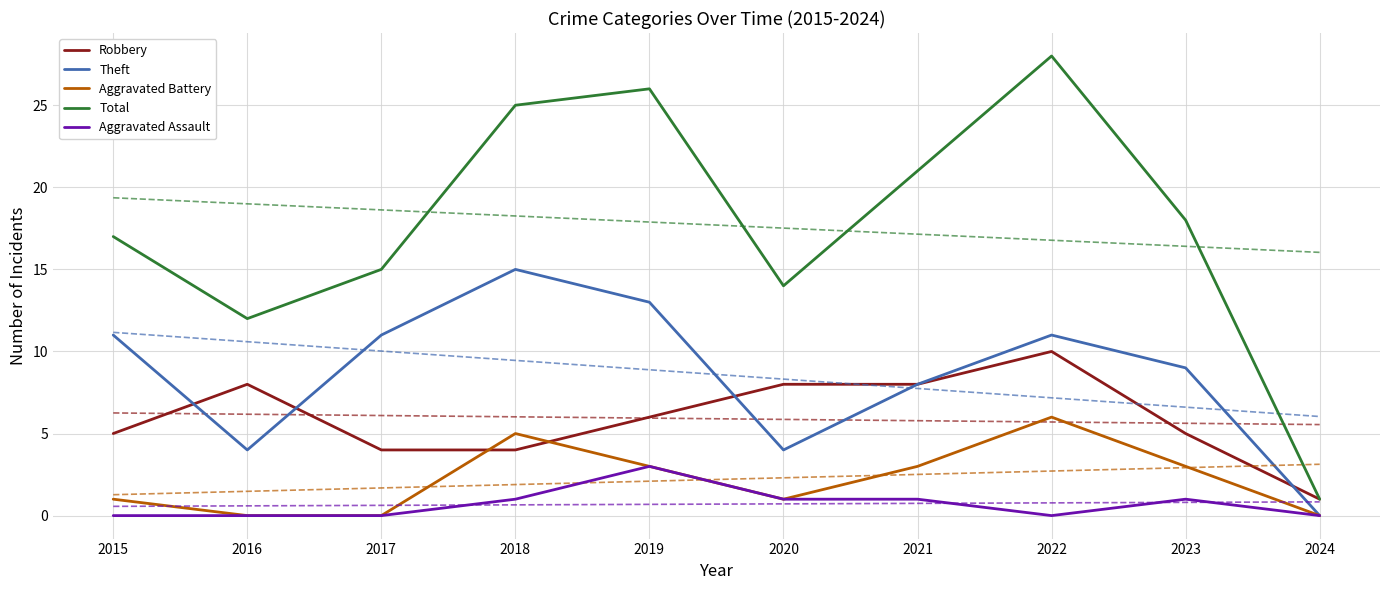

At which category does the chart reach its peak across all series?

2022